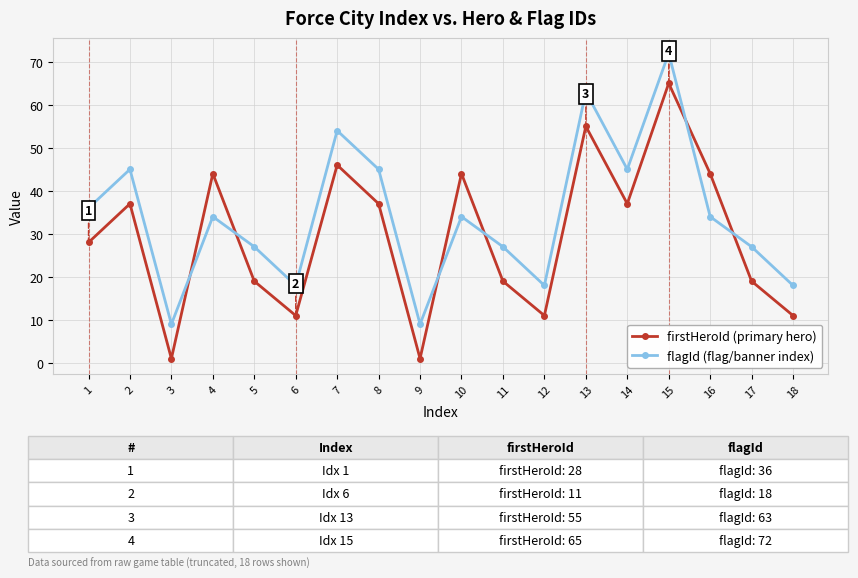

Reading right to left, extract all data points from this chart.

firstHeroId (primary hero): 18=11	17=19	16=44	15=65	14=37	13=55	12=11	11=19	10=44	9=1	8=37	7=46	6=11	5=19	4=44	3=1	2=37	1=28
flagId (flag/banner index): 18=18	17=27	16=34	15=72	14=45	13=63	12=18	11=27	10=34	9=9	8=45	7=54	6=18	5=27	4=34	3=9	2=45	1=36